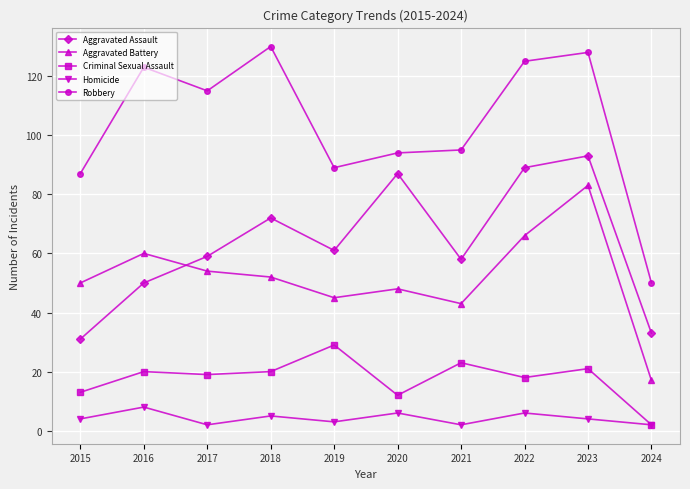

Reading left to right, list all the values displayed in this chart.

Aggravated Assault: 2015=31	2016=50	2017=59	2018=72	2019=61	2020=87	2021=58	2022=89	2023=93	2024=33
Aggravated Battery: 2015=50	2016=60	2017=54	2018=52	2019=45	2020=48	2021=43	2022=66	2023=83	2024=17
Criminal Sexual Assault: 2015=13	2016=20	2017=19	2018=20	2019=29	2020=12	2021=23	2022=18	2023=21	2024=2
Homicide: 2015=4	2016=8	2017=2	2018=5	2019=3	2020=6	2021=2	2022=6	2023=4	2024=2
Robbery: 2015=87	2016=123	2017=115	2018=130	2019=89	2020=94	2021=95	2022=125	2023=128	2024=50